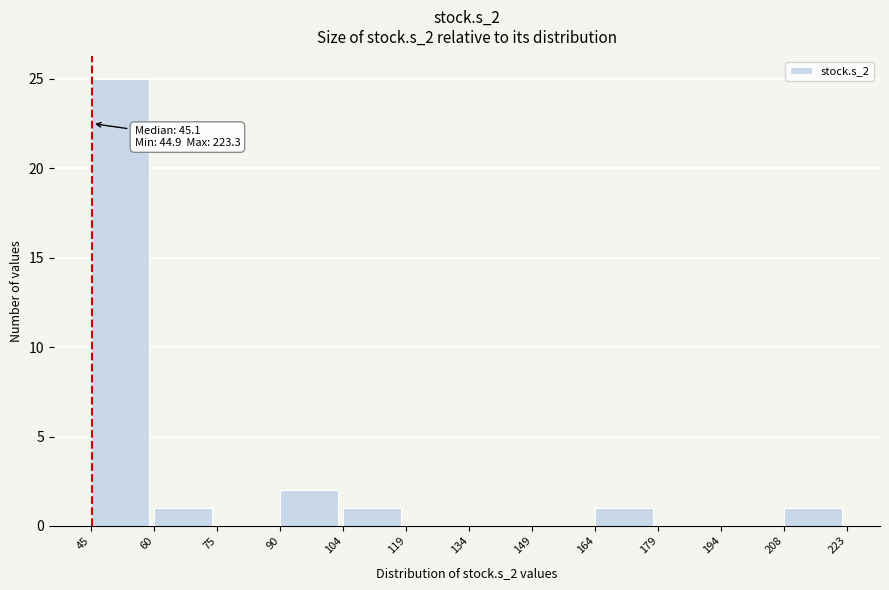

Which range on the x-axis has the tallest bar?

45 to 60